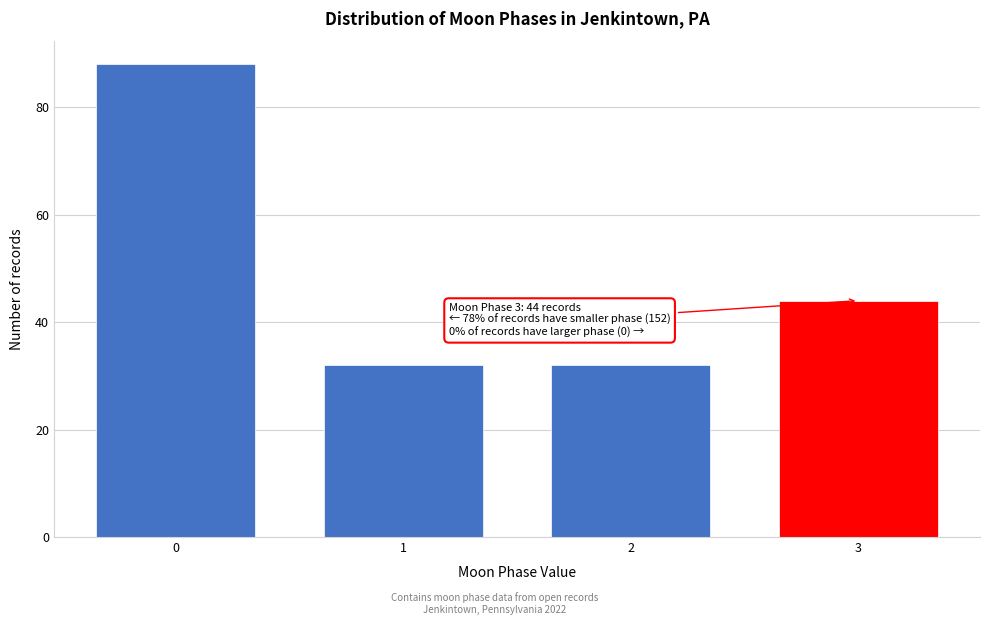

Reading right to left, extract all data points from this chart.

3=44	2=32	1=32	0=88